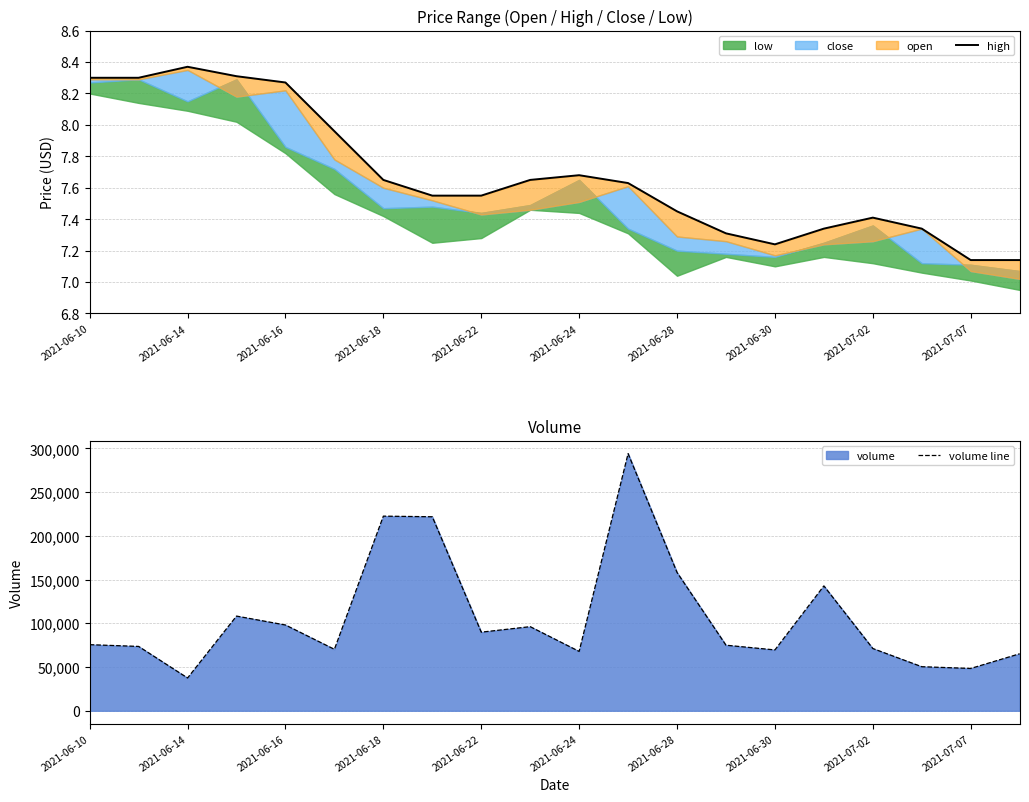

Where is volume line nearest to the value 165800?

2021-06-28